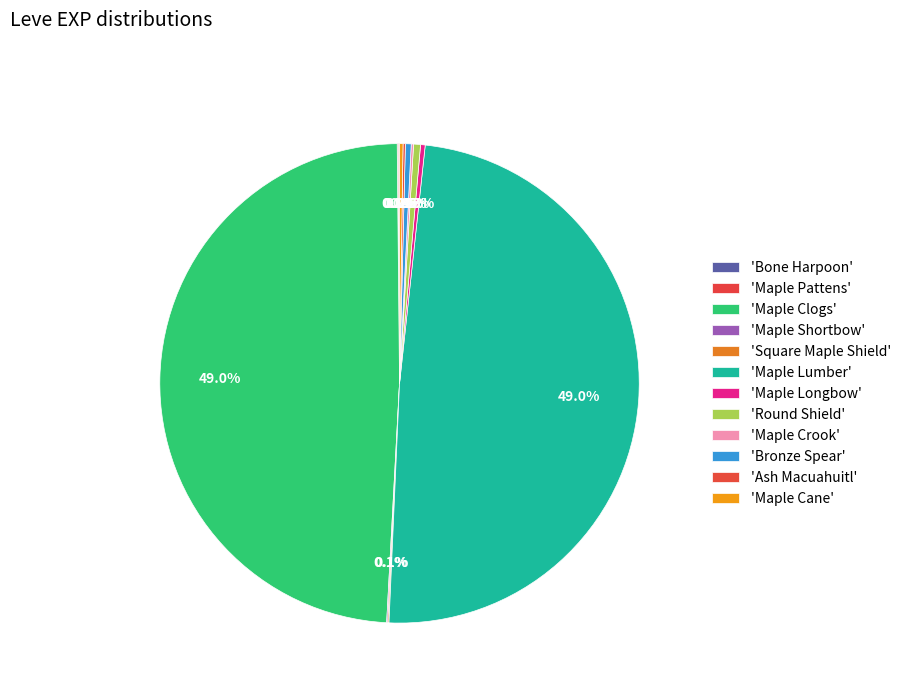

How many slices are in this pie chart?

12